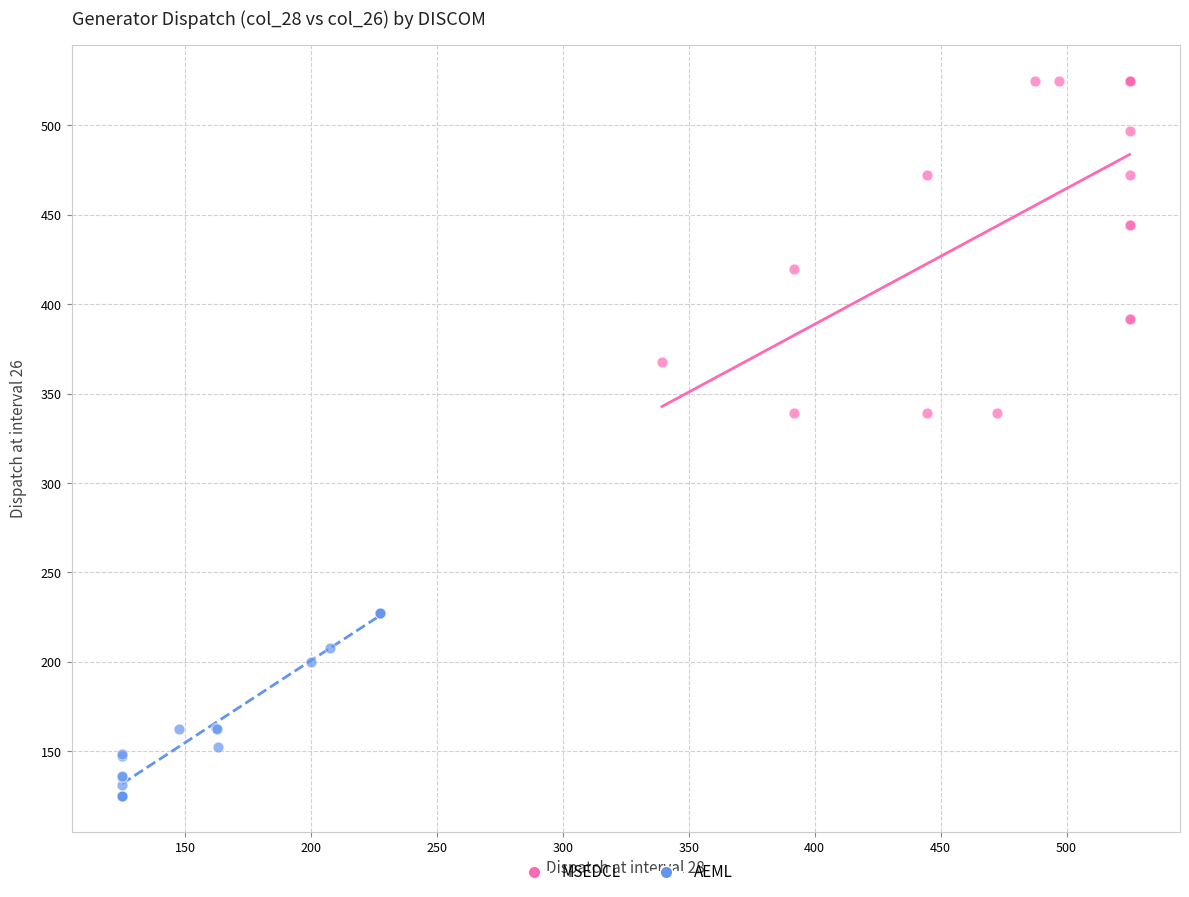

Which series has the widest spread of Y values?

MSEDCL